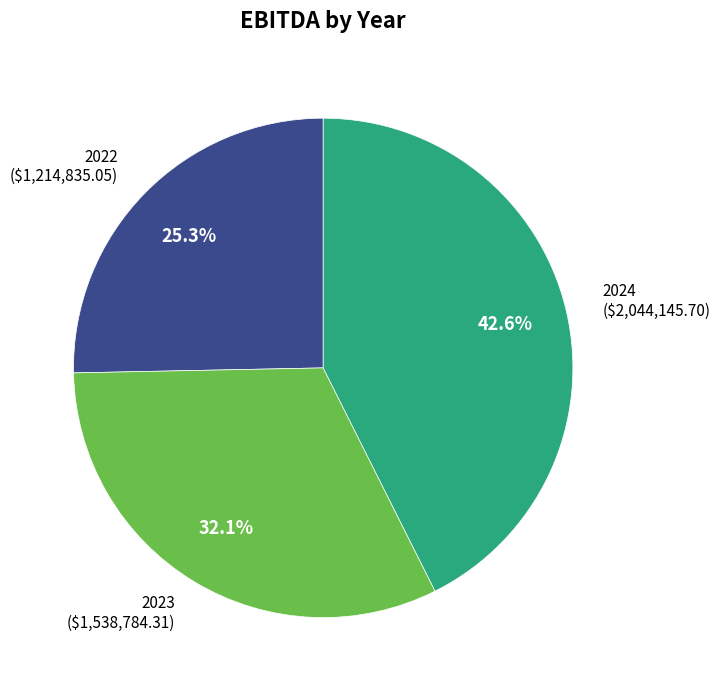

Is there a majority slice in this chart?

No